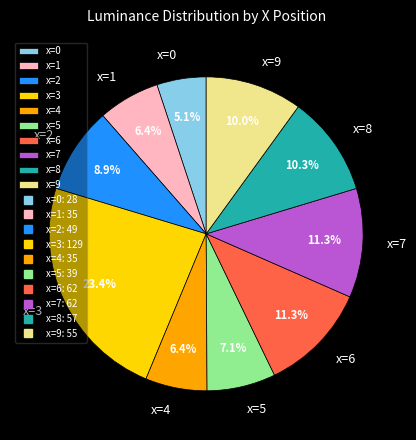

Which has a higher value, x=9 or x=1?

x=9